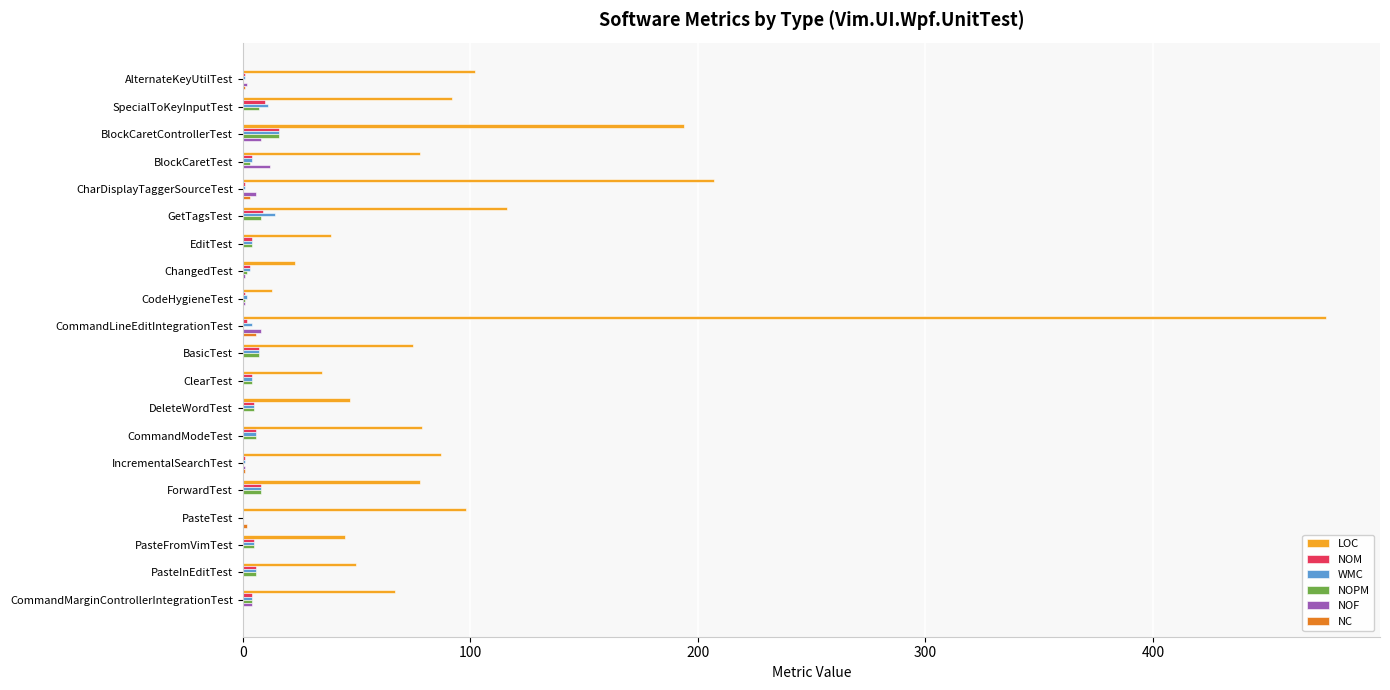

What are all the series names shown in the legend?

LOC, NOM, WMC, NOPM, NOF, NC